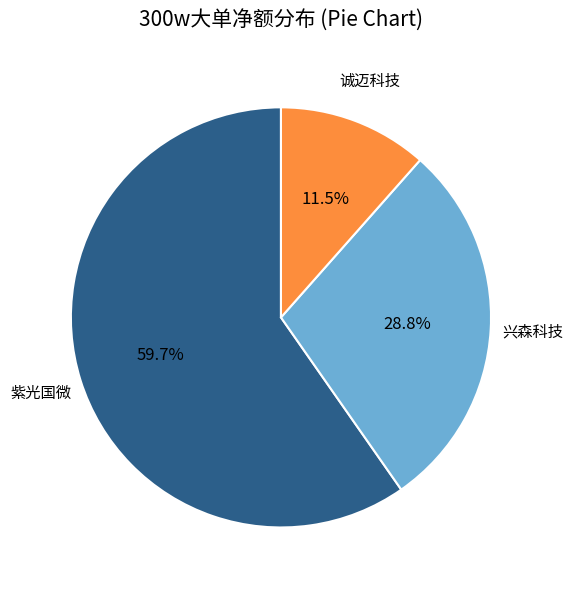

Does any single category account for the majority?

Yes